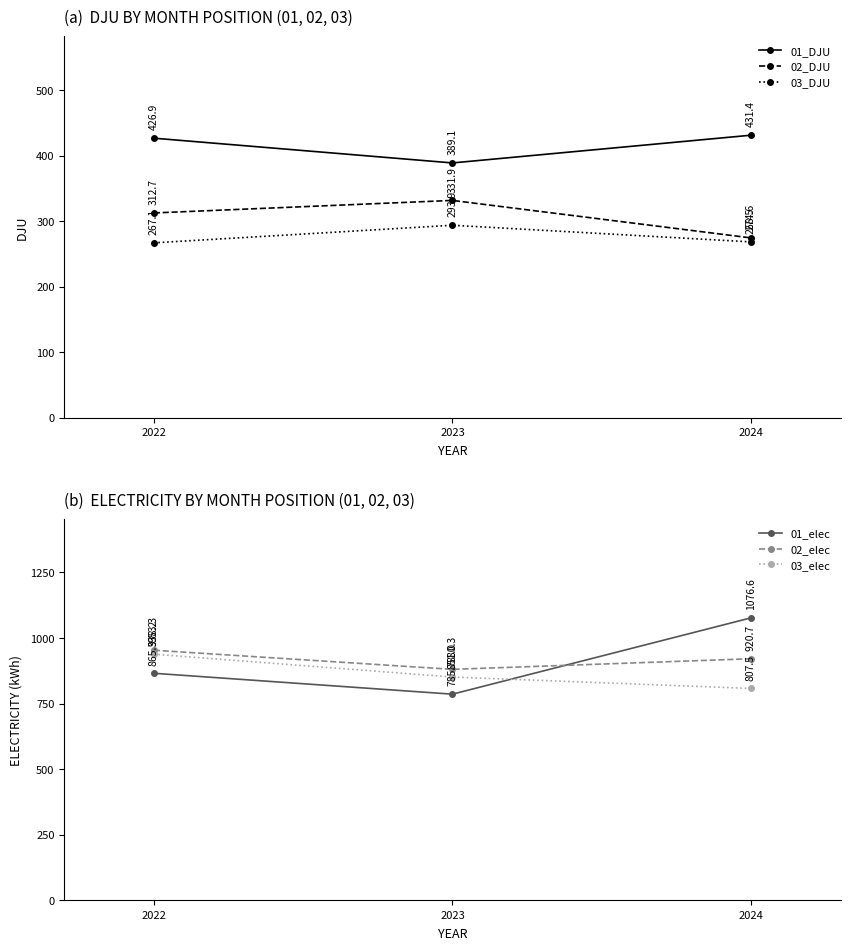

At how many categories does at least one series exceed 879?

3